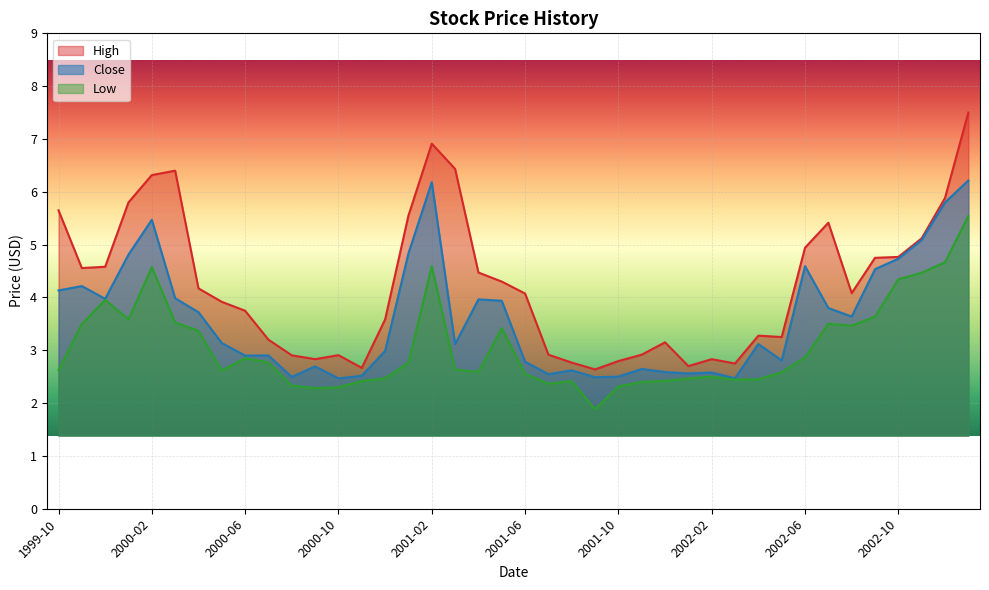

What is the difference between the Close values at 2001-12 and 2000-03?

1.4